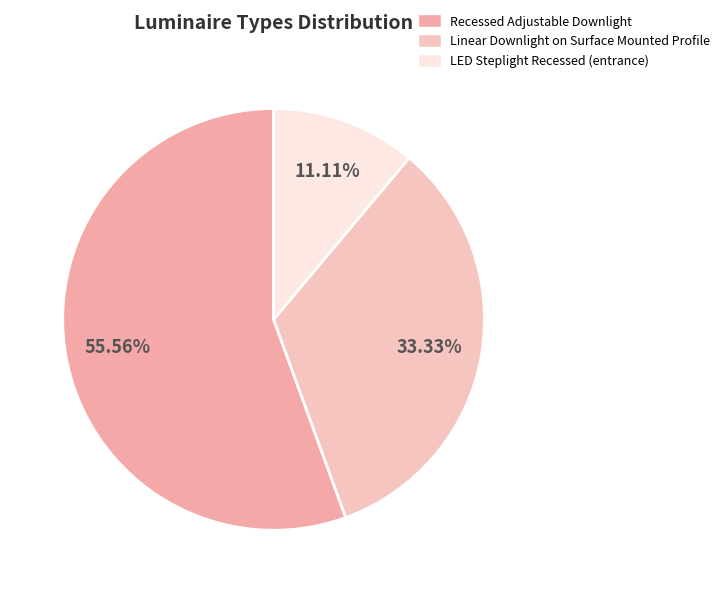

True or false: Linear Downlight on Surface Mounted Profile accounts for 20% of the total.

False